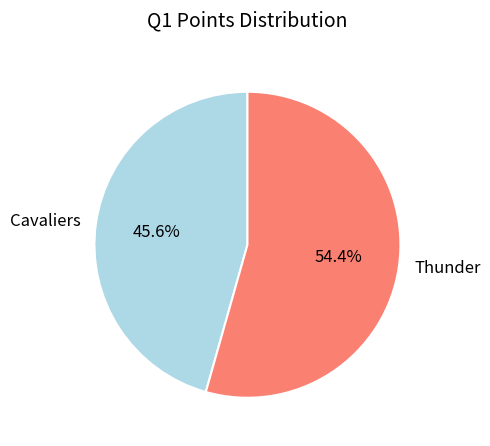

Which has a higher value, Cavaliers or Thunder?

Thunder